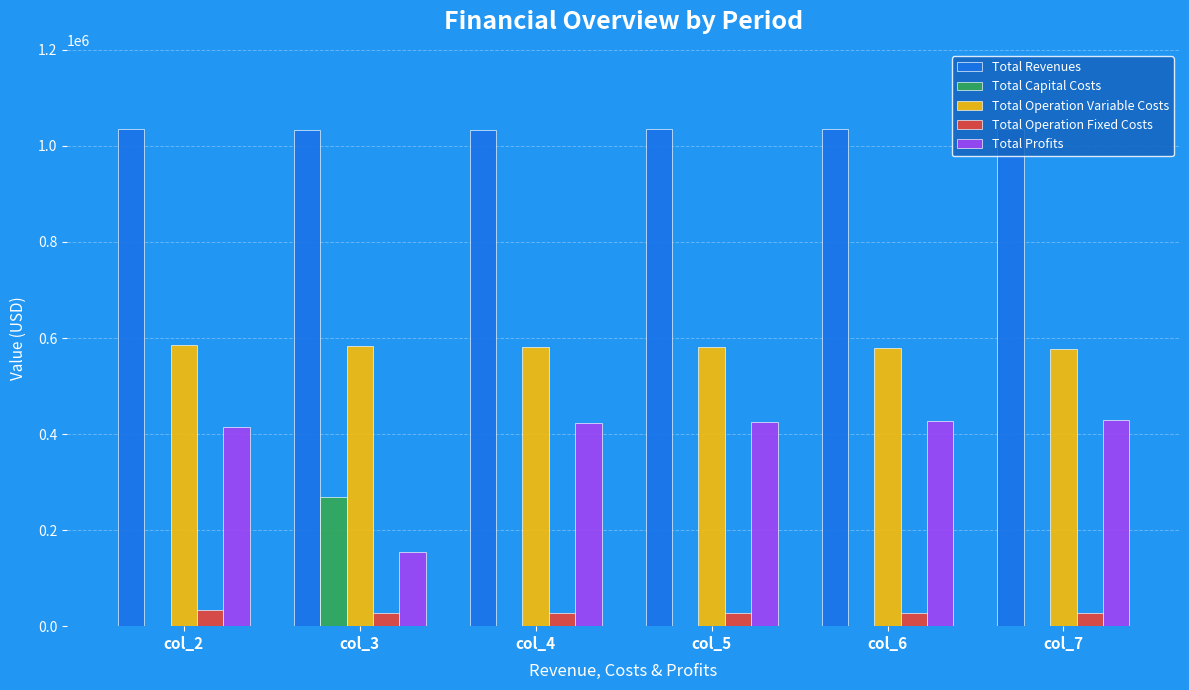

True or false: Total Revenues has a value of 442253.6 at col_4.

False